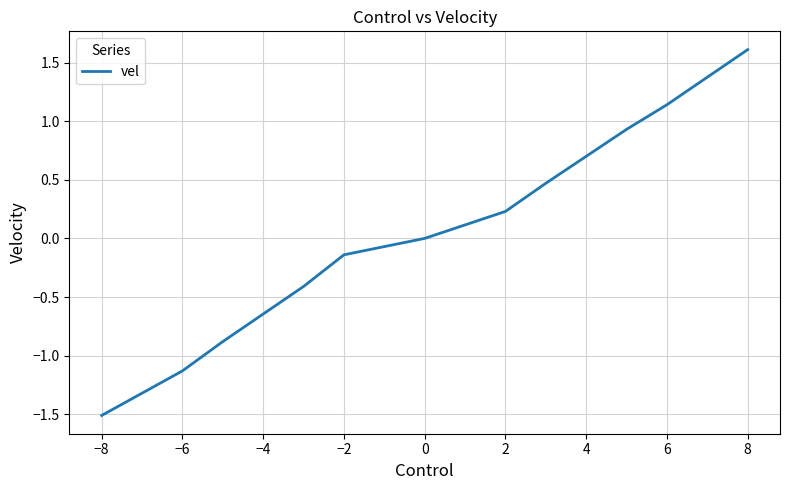

What is the smallest value displayed?

-1.5